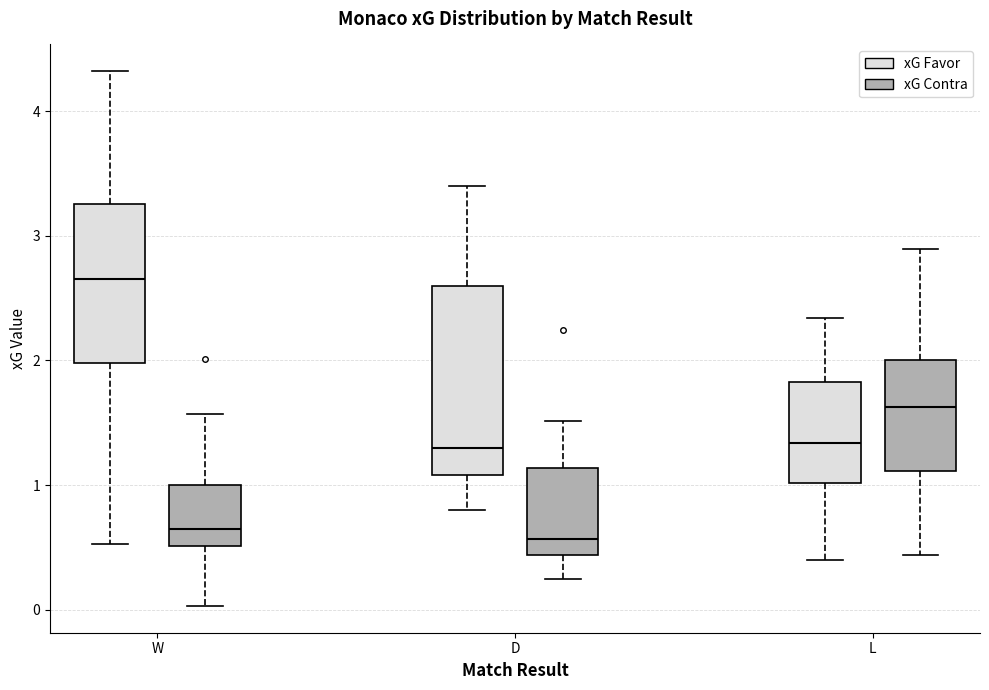

Which box is the tallest, from its lower edge to its upper edge?

D (xG Favor)